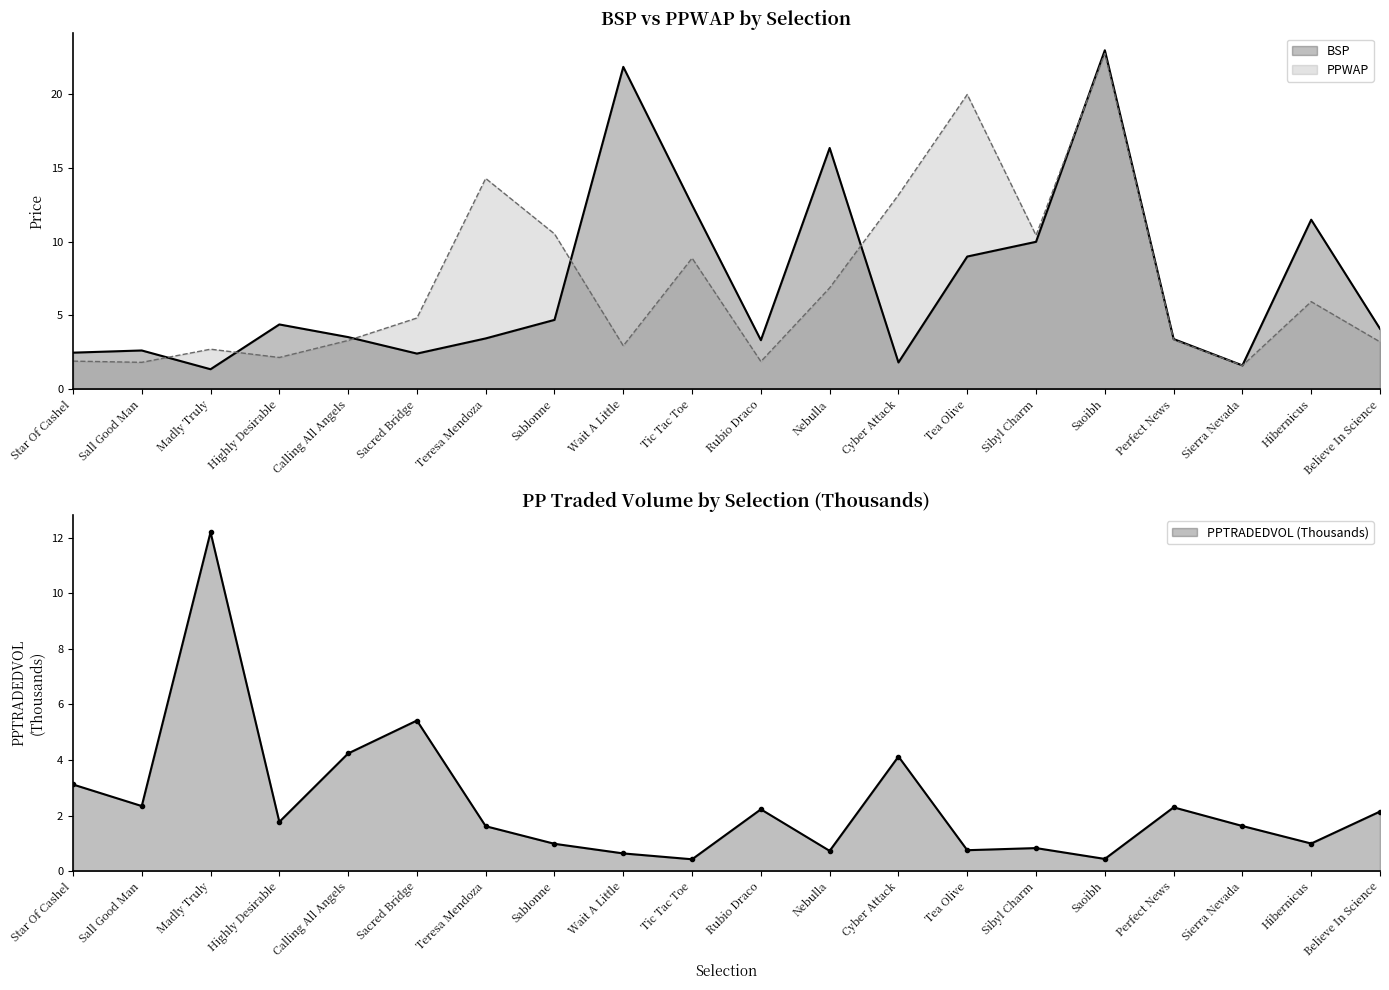

Is the value of PPTRADEDVOL at Saoibh greater than the value of PPWAP at Madly Truly?

No